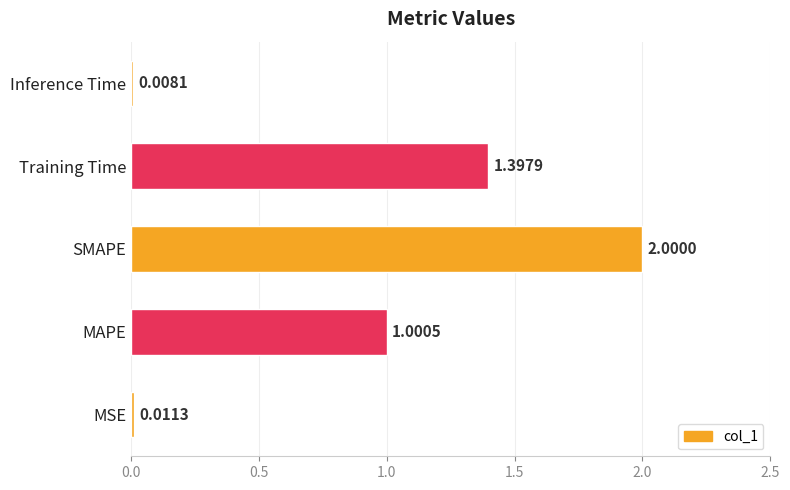

What is the greatest value displayed?

2.0